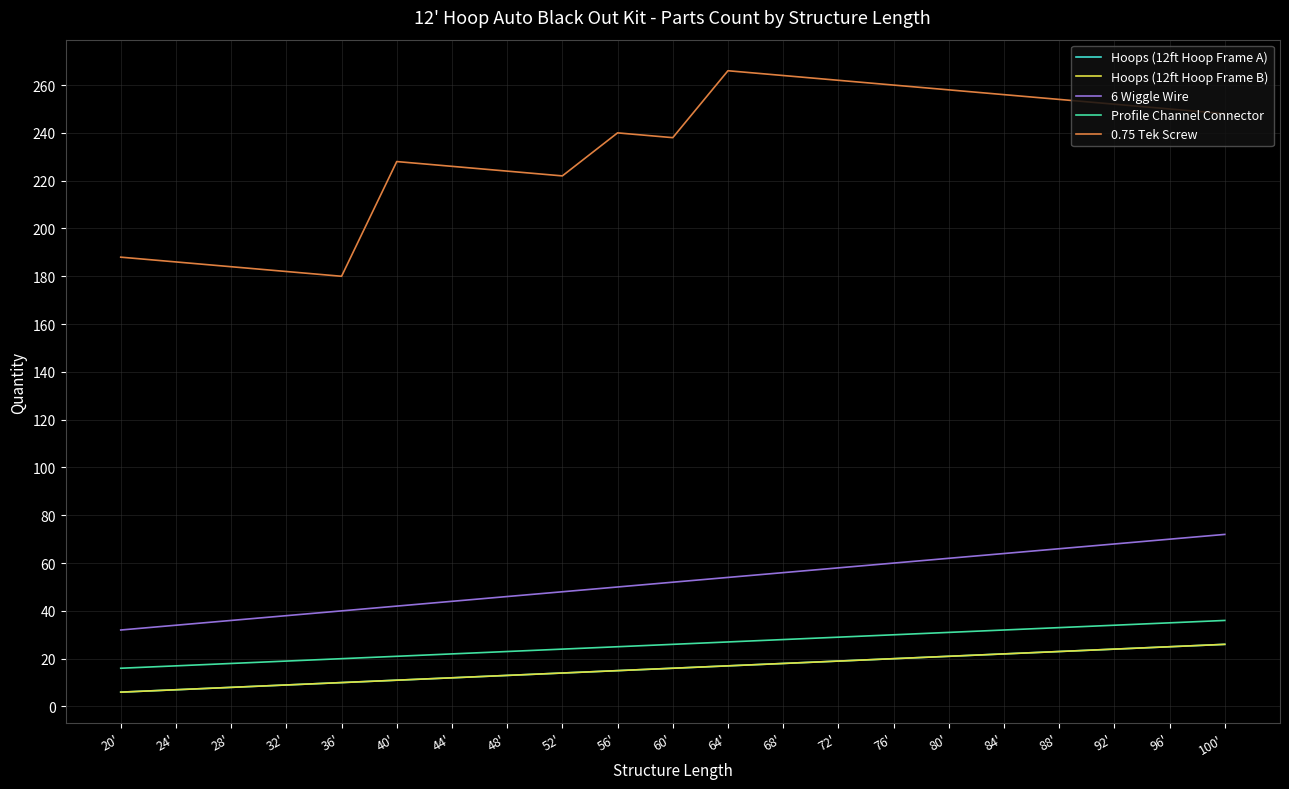

At how many categories does at least one series exceed 184?

18